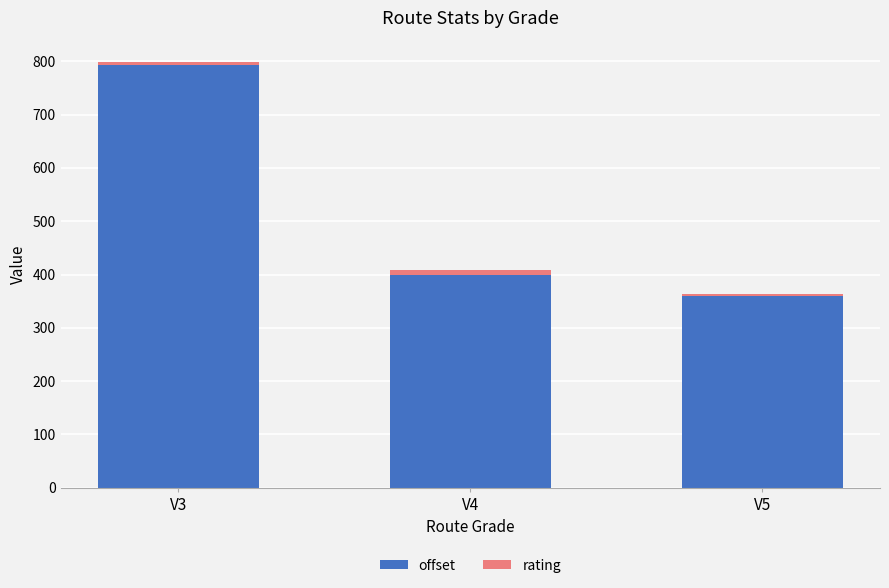

At which category is the sum across all series the highest?

V3